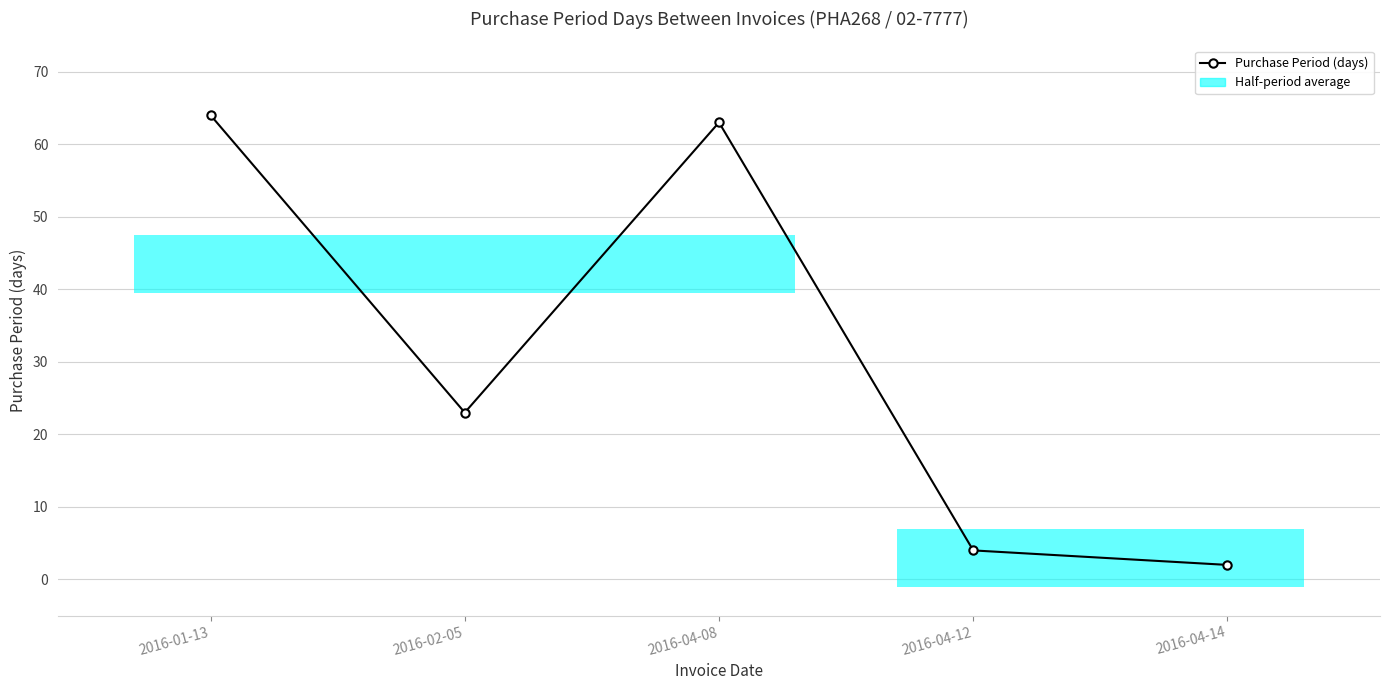

List the labels in order of value, smallest first.

2016-04-14, 2016-04-12, 2016-02-05, 2016-04-08, 2016-01-13